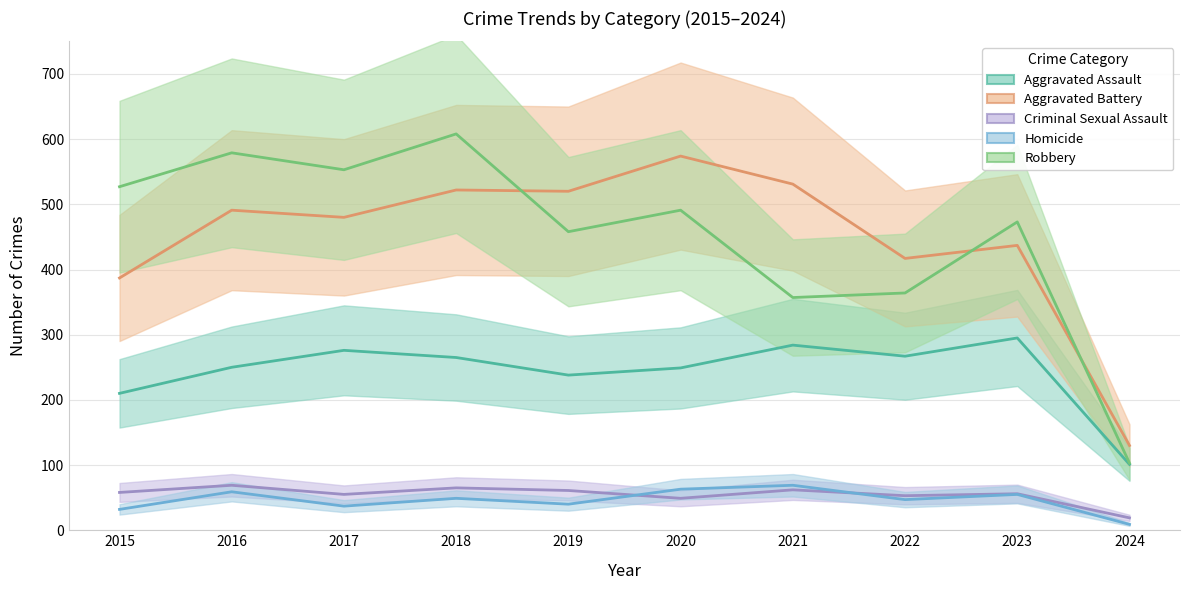

How many lines are shown in the chart?

5